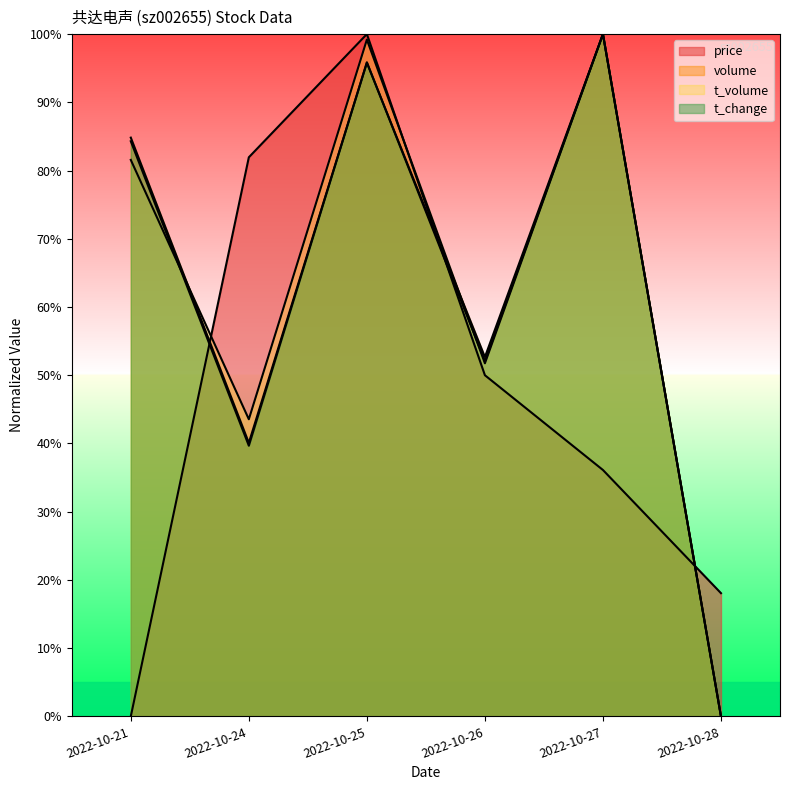

The value of t_change at 2022-10-28 is 36.4. True or false?

False